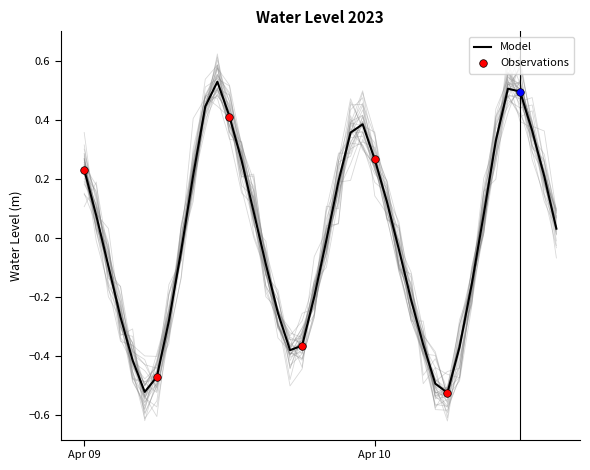

Which has a higher value, 2023-04-09 07:00:00 or 2023-04-10 10:00:00?

2023-04-10 10:00:00